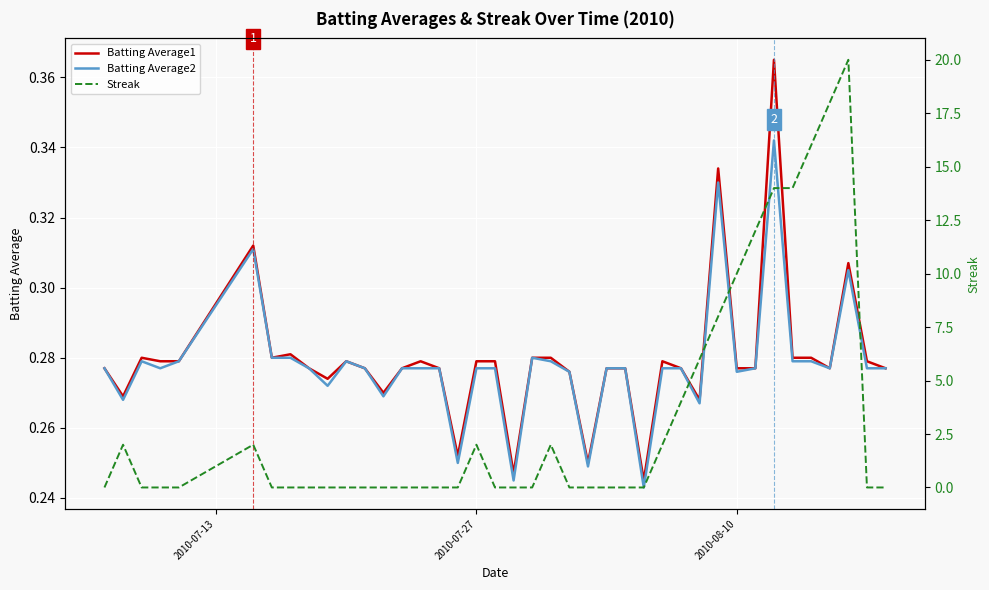

Is the value of Batting Average1 at 25 greater than the value of Streak at 21?

No